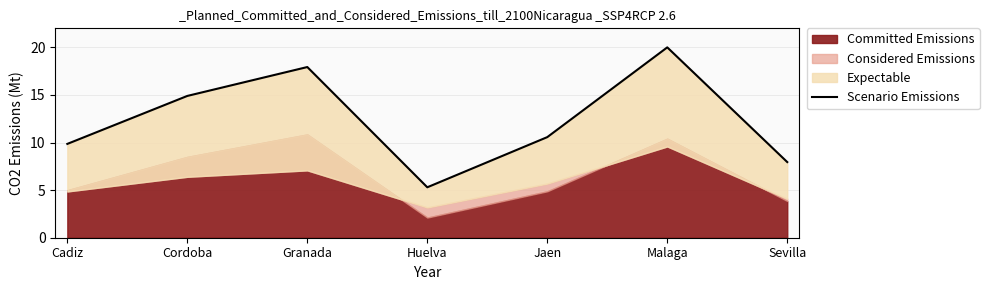

What is the difference between the second highest and minimum values?

12.6